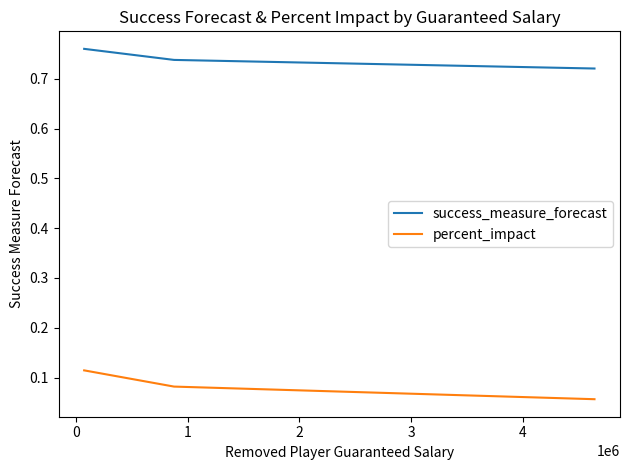

List the series in order of their peak value, lowest first.

percent_impact, success_measure_forecast